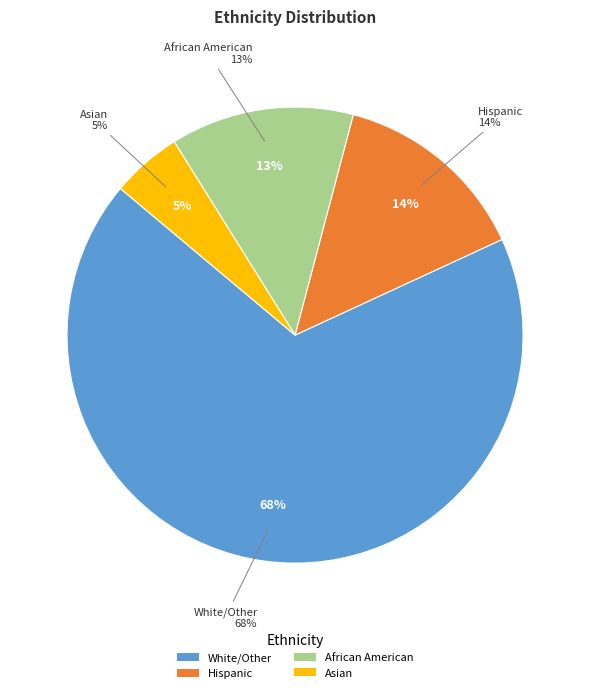

Approximately how many times larger is the value at Hispanic compared to Asian?

2.8